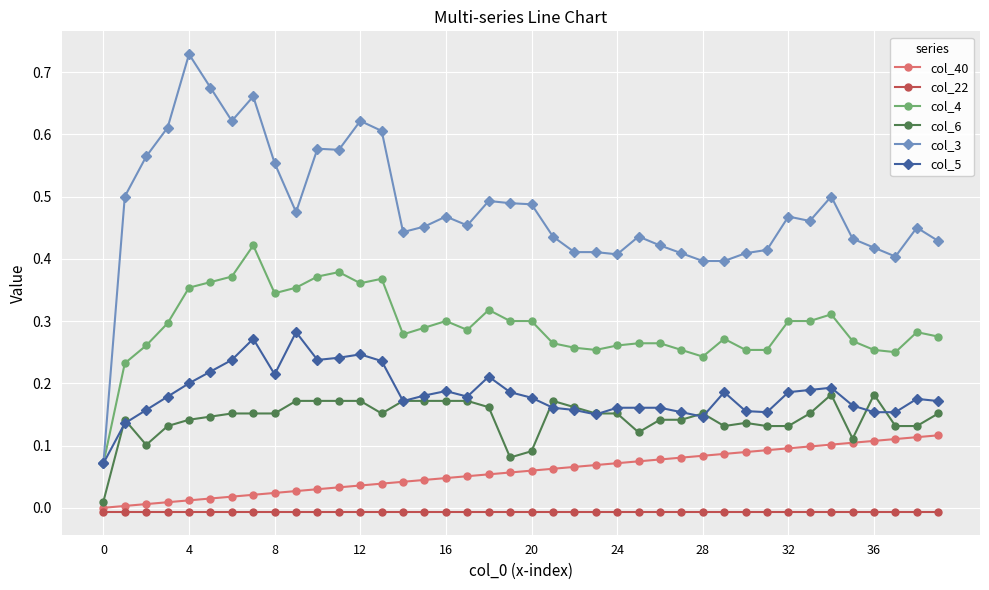

Rank the series by their maximum value, from lowest to highest.

col_22, col_40, col_6, col_5, col_4, col_3